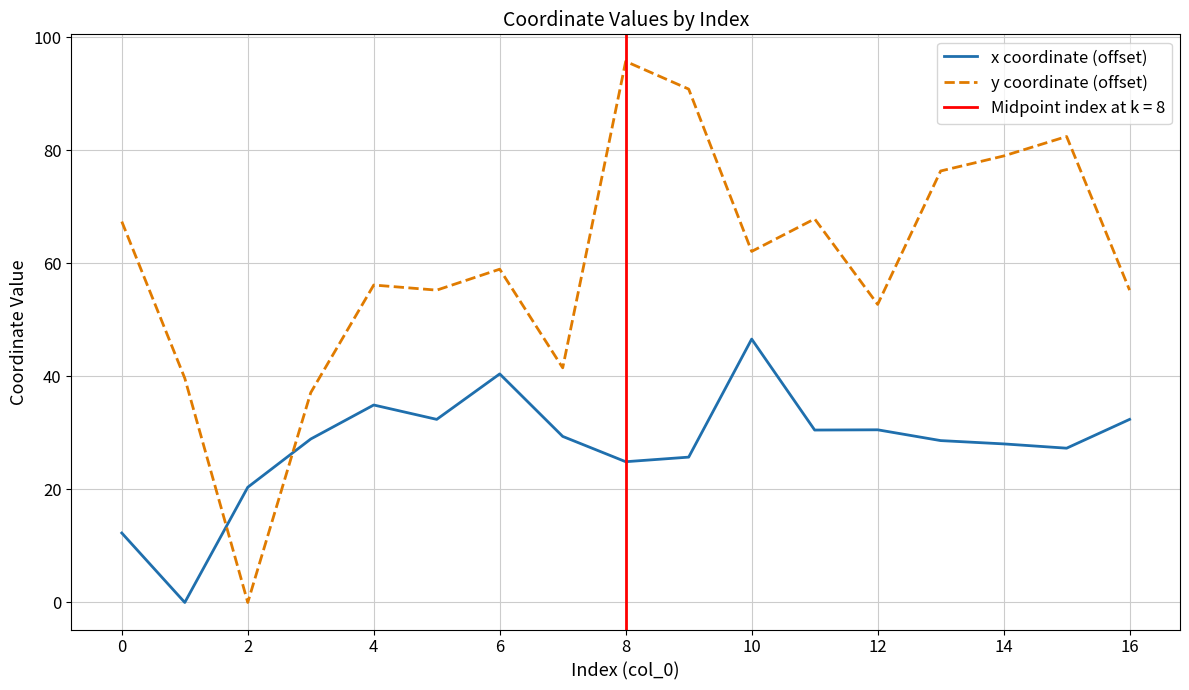

At how many categories does at least one series exceed 71?

5